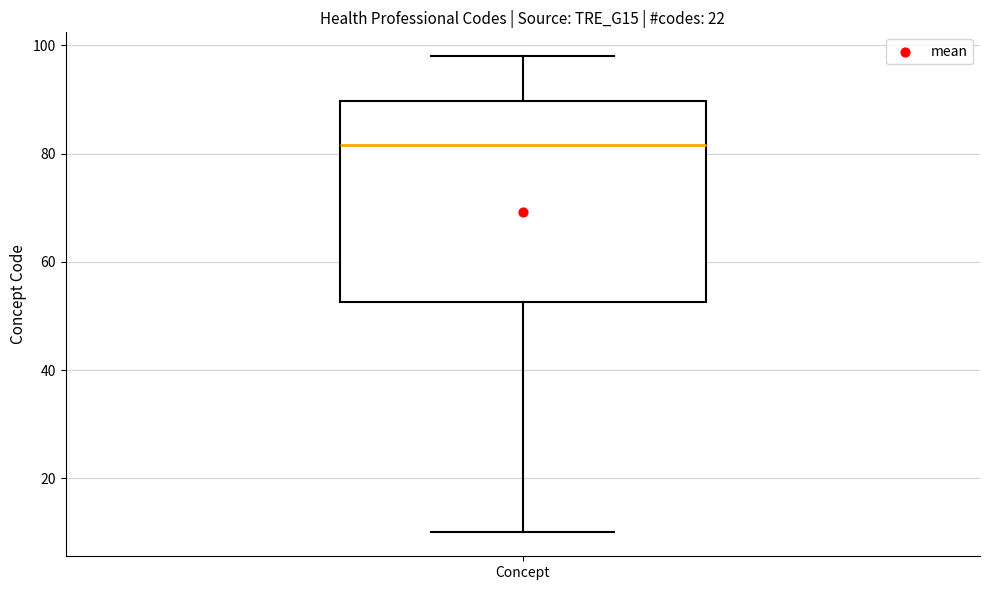

Read this box plot against the y-axis: the position of the median line, the range covered by the box, and the ends of both whiskers. The values are not printed on the chart, so give them approximately, as read against the axis.

median 82, box 52 to 90, whiskers 10 to 98